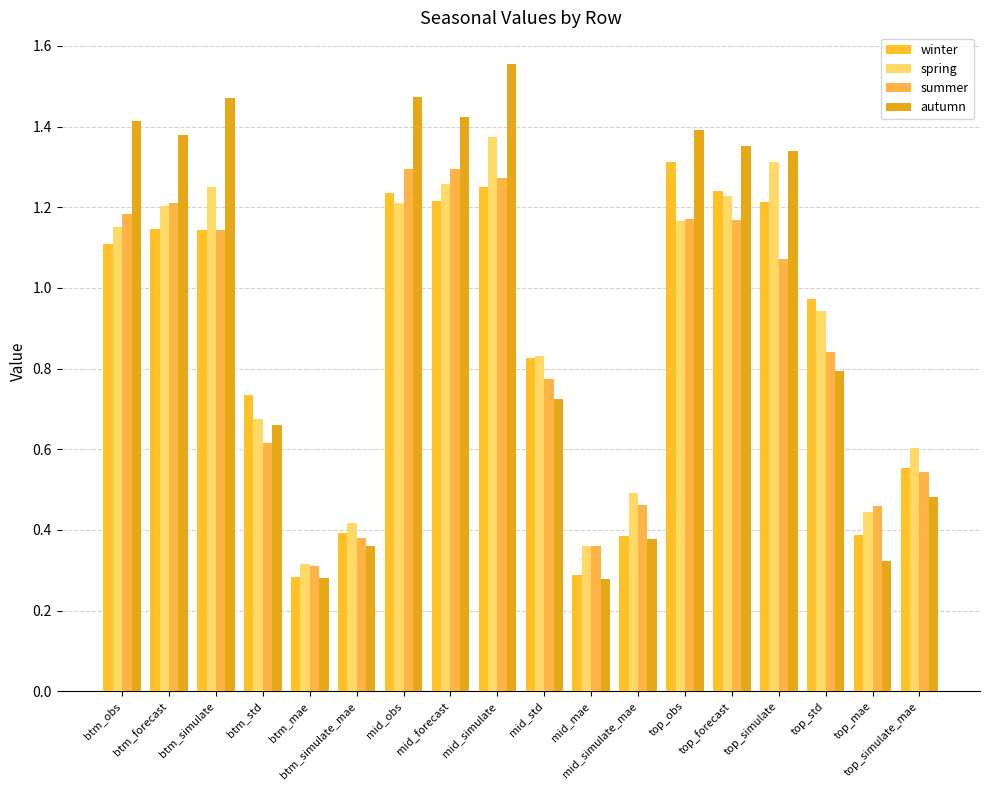

Is it true that spring equals 1.3 at mid_forecast?

True